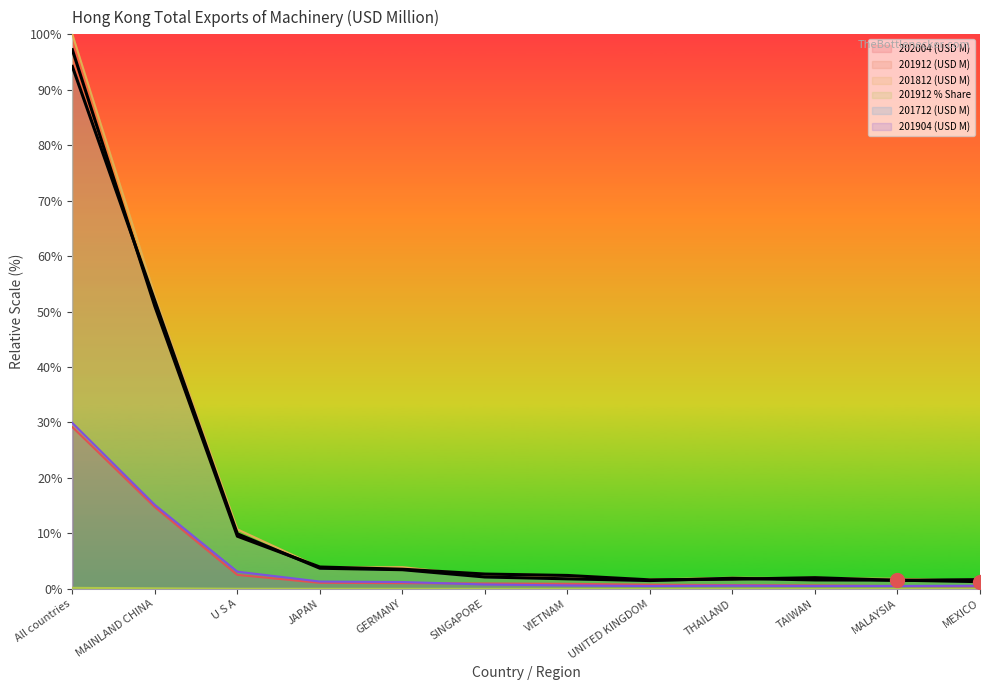

Rank the series at MALAYSIA from lowest to highest value.

201912_Share, 202004, 201904, 201912, 201712, 201812